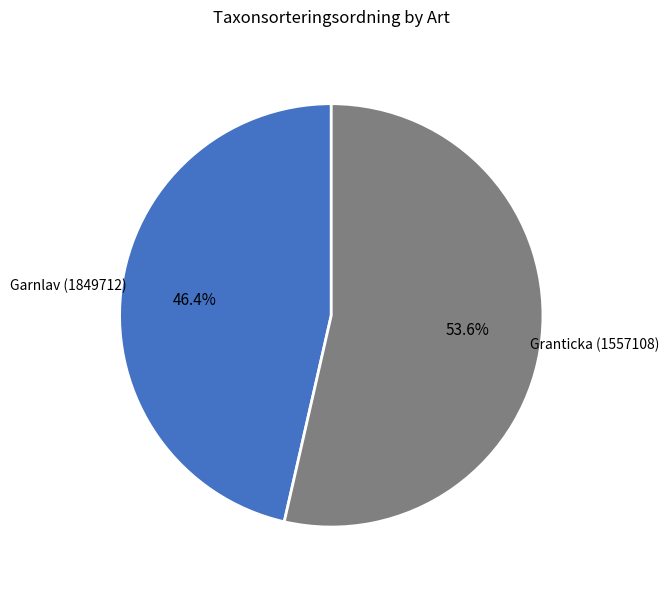

Is there a majority slice in this chart?

Yes